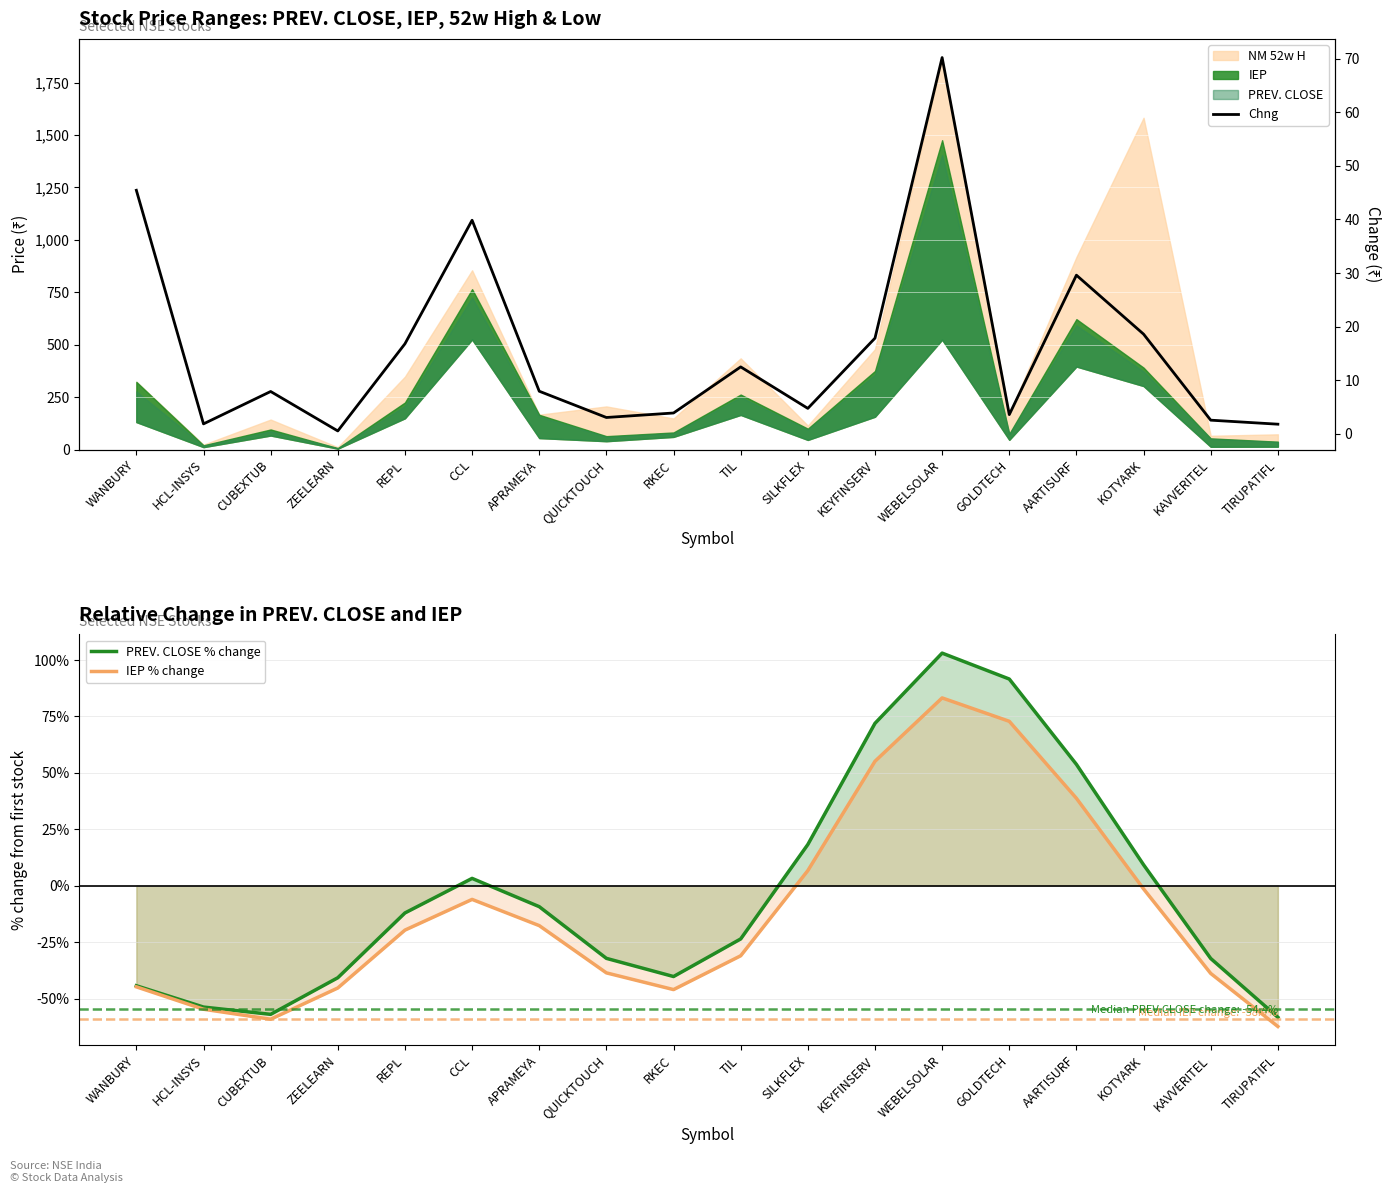

How many lines are shown in the chart?

3